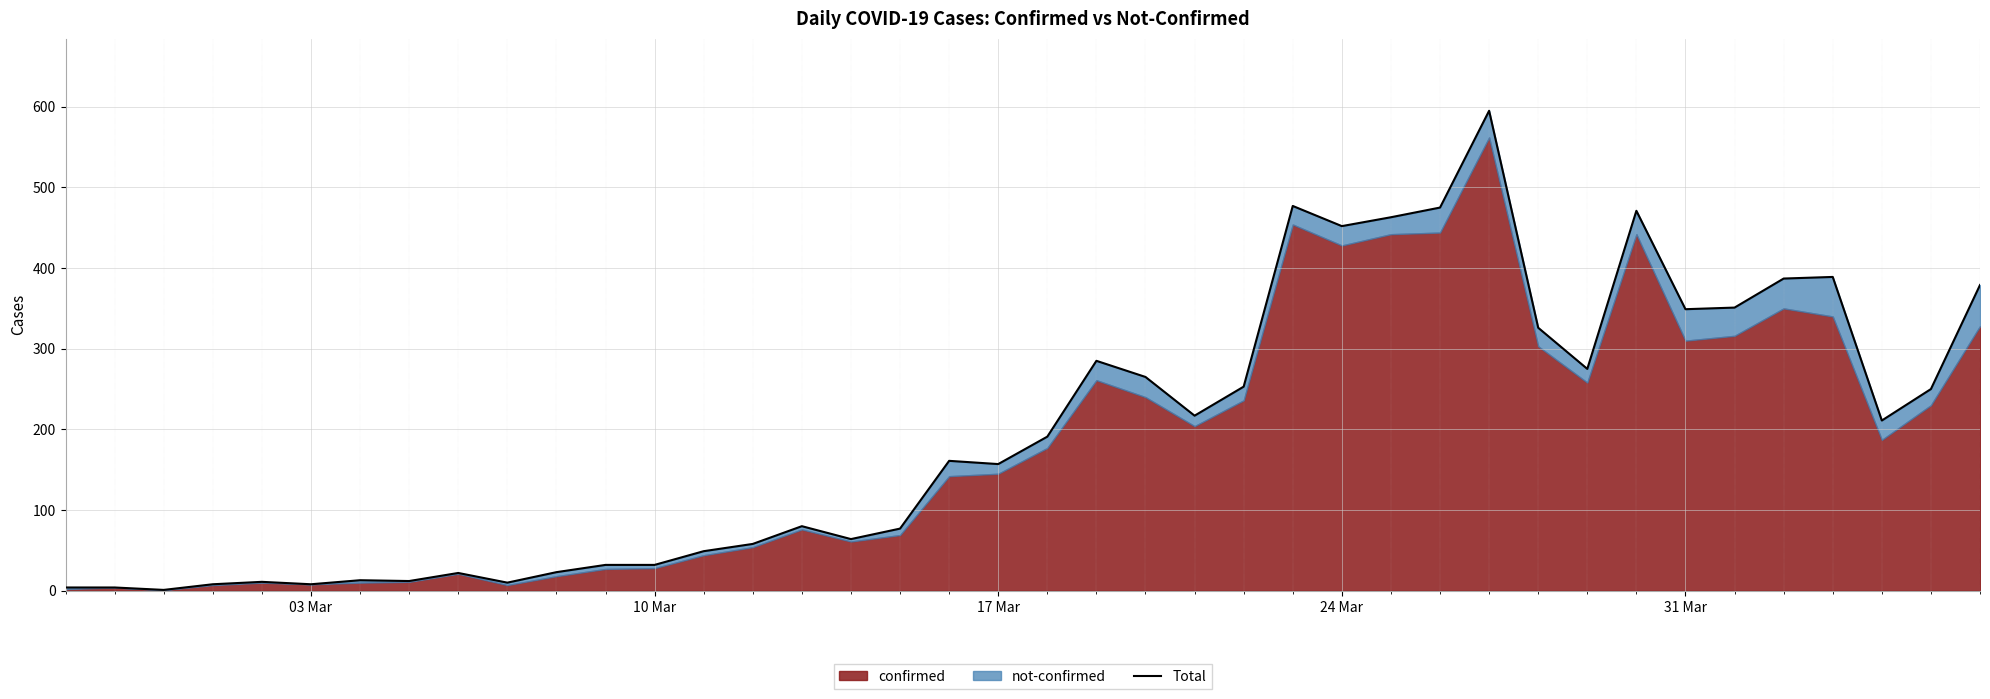

What is the sum of all values?

7887